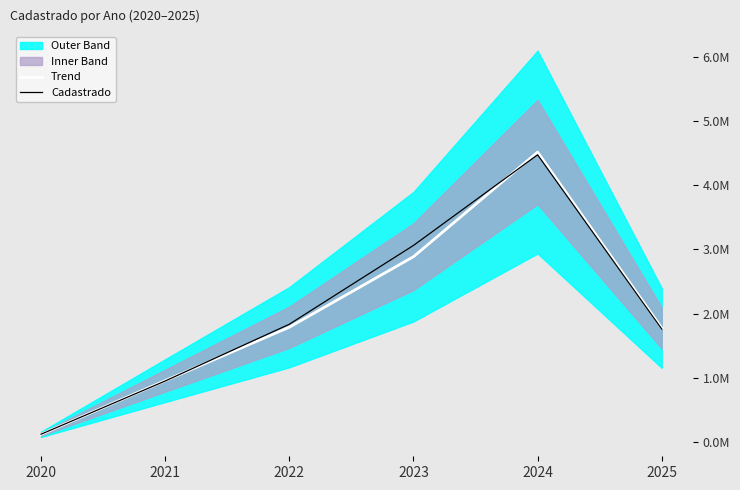

What is the average value of the Trend series?

2005485.9